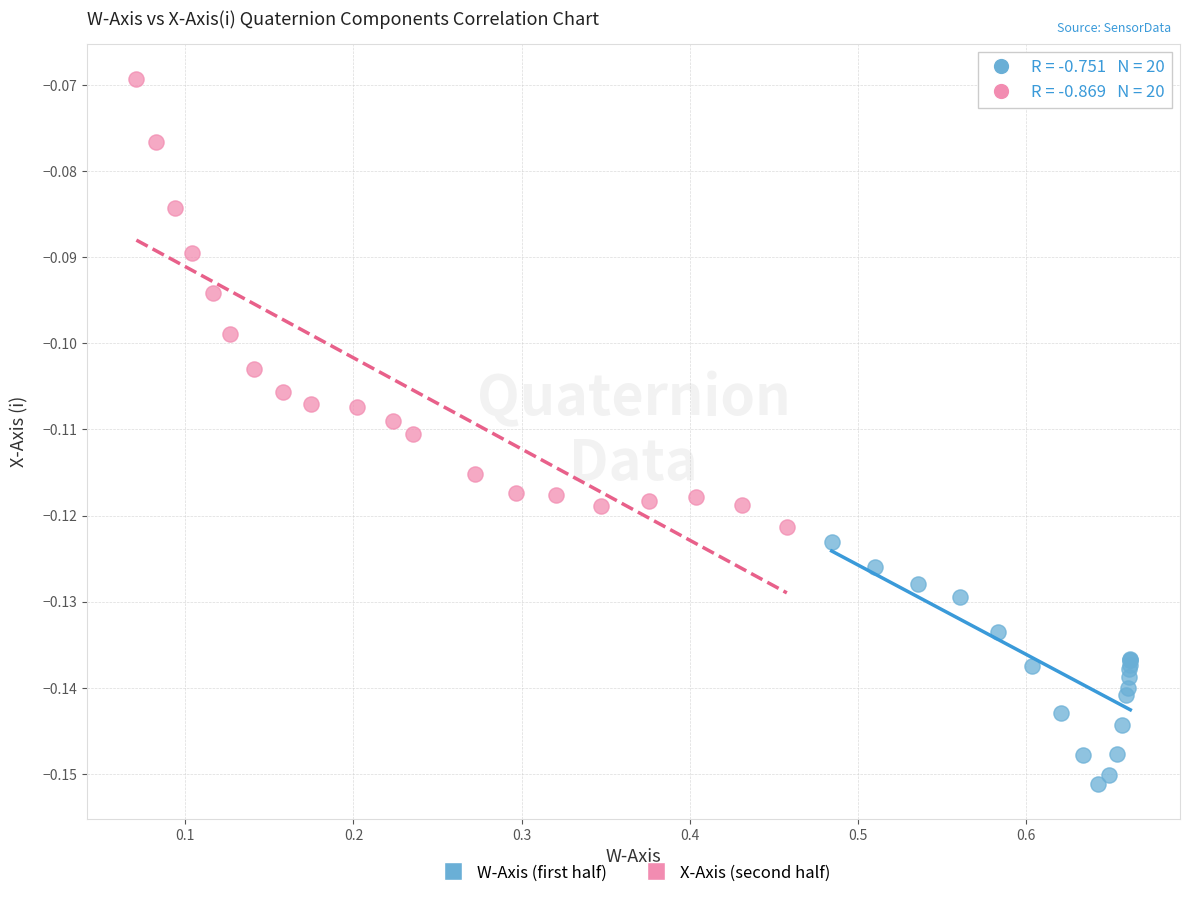

Which series has the widest spread of Y values?

X-Axis (second half)